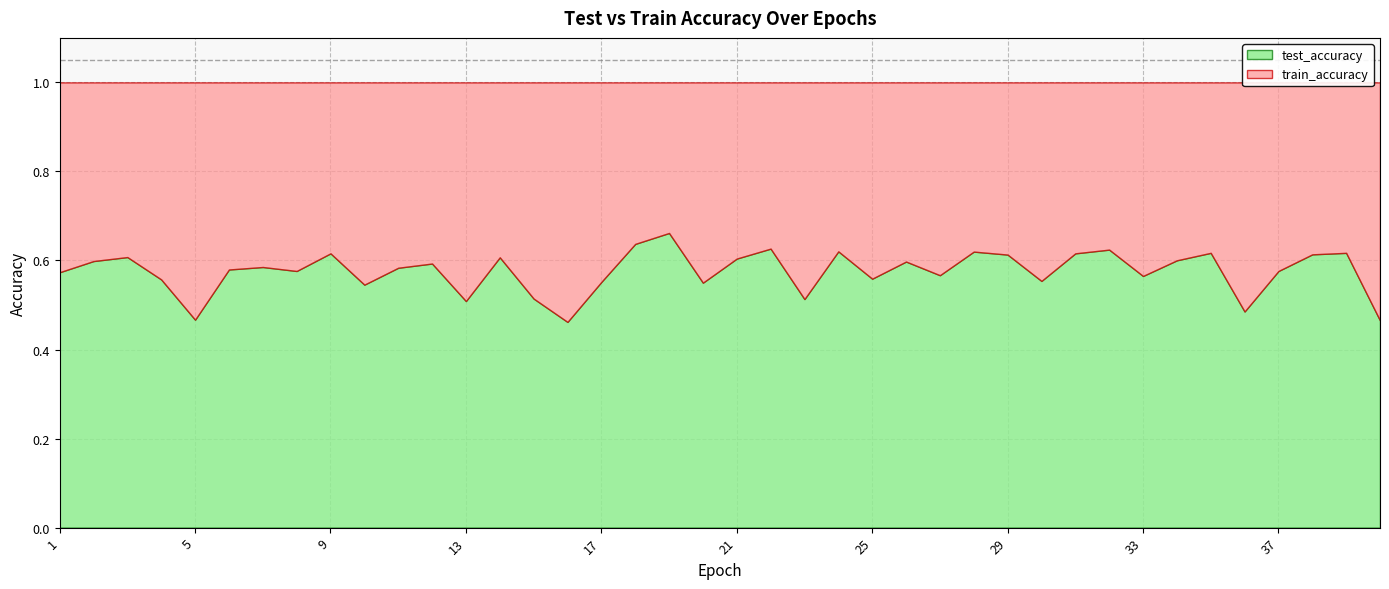

At 18, list the series in order from largest to smallest.

train_accuracy, test_accuracy